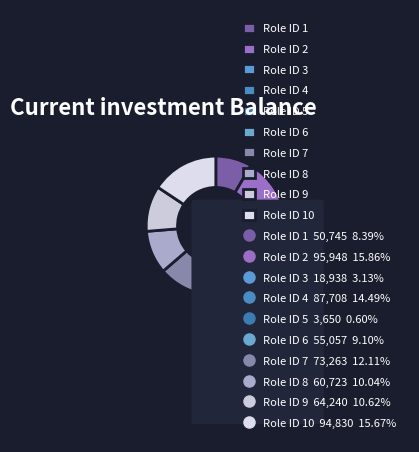

Do 7 and 2 together represent more than half of the pie?

No